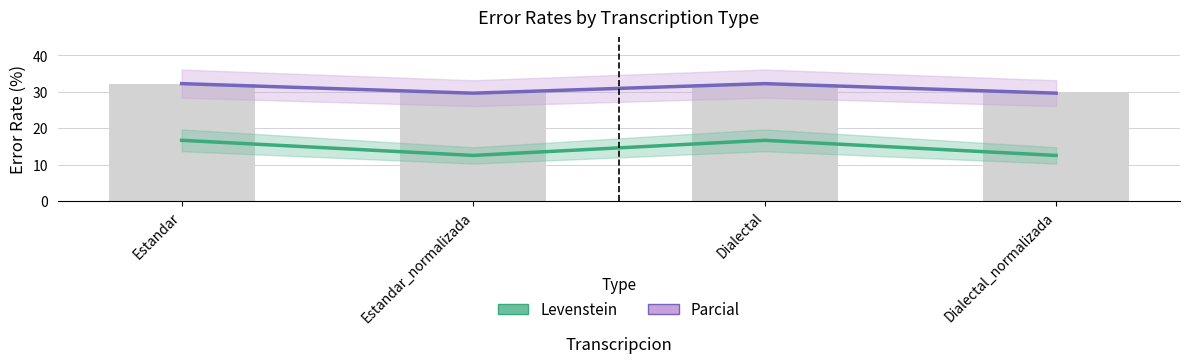

At which category does the chart reach its minimum across all series?

Estandar_normalizada